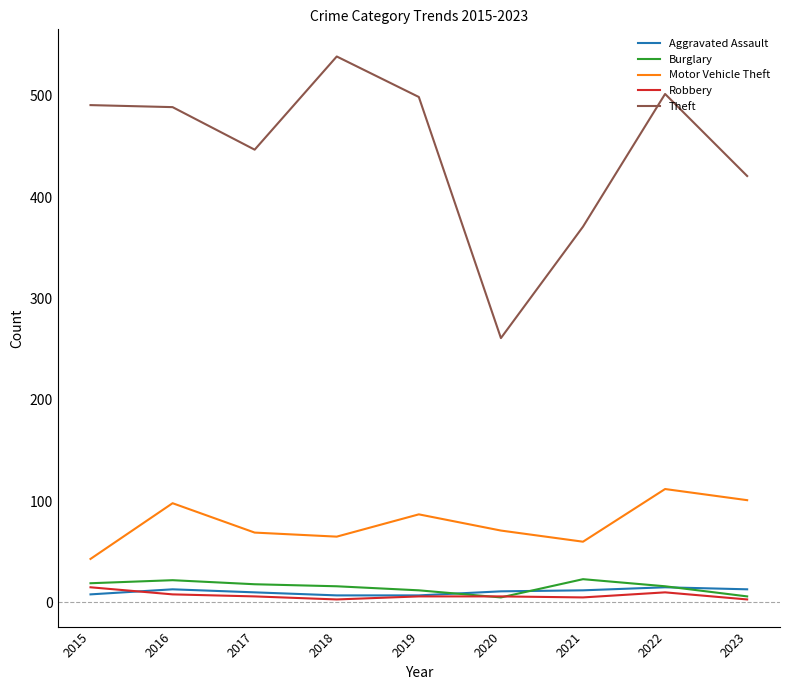

What is the approximate value of Burglary at 2015, to the nearest 5?

20